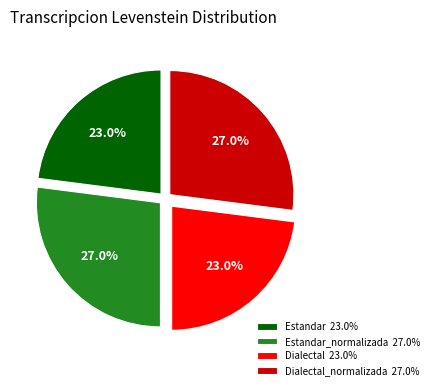

Combined, what portion of the pie is Dialectal 23.0% and Dialectal_normalizada 27.0%?

50.0%